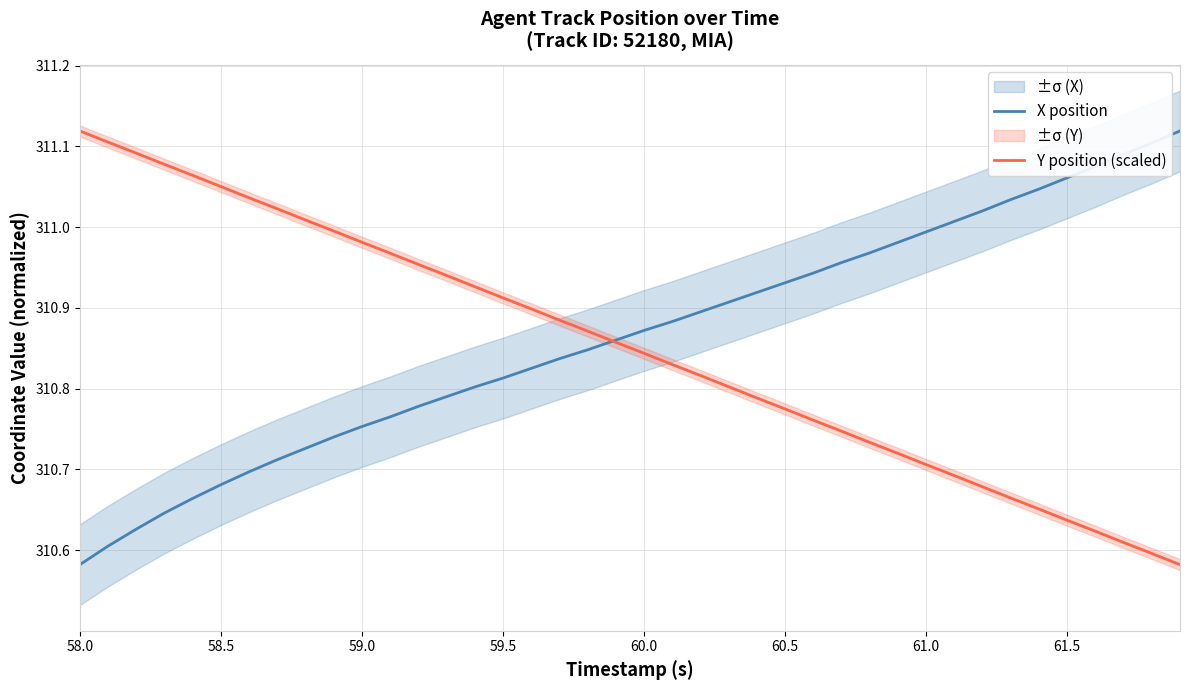

Count the number of data series in this chart.

2